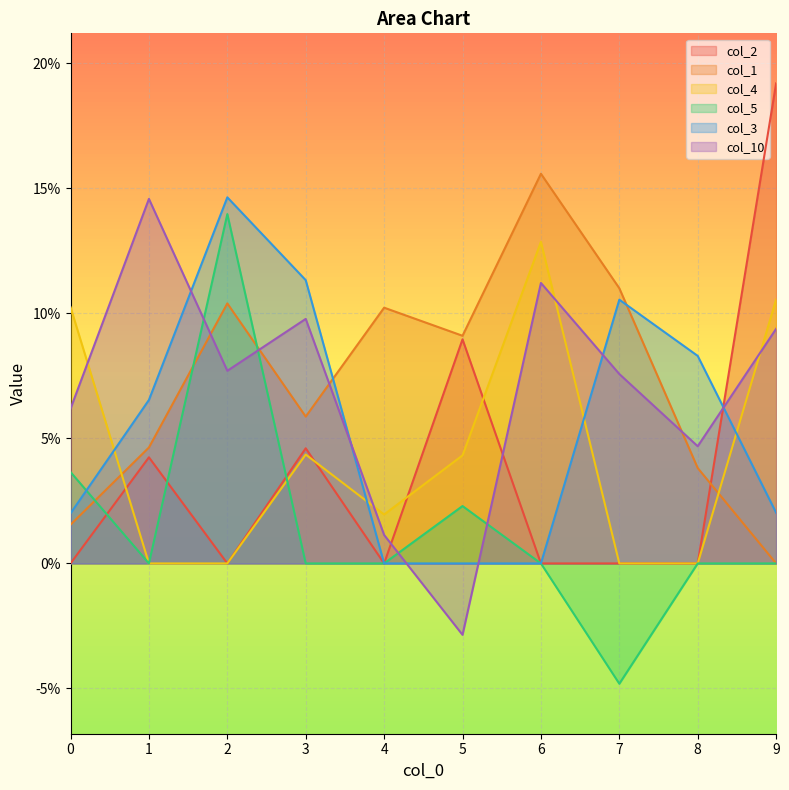

Rank the series by their maximum value, from highest to lowest.

col_2, col_1, col_3, col_10, col_5, col_4